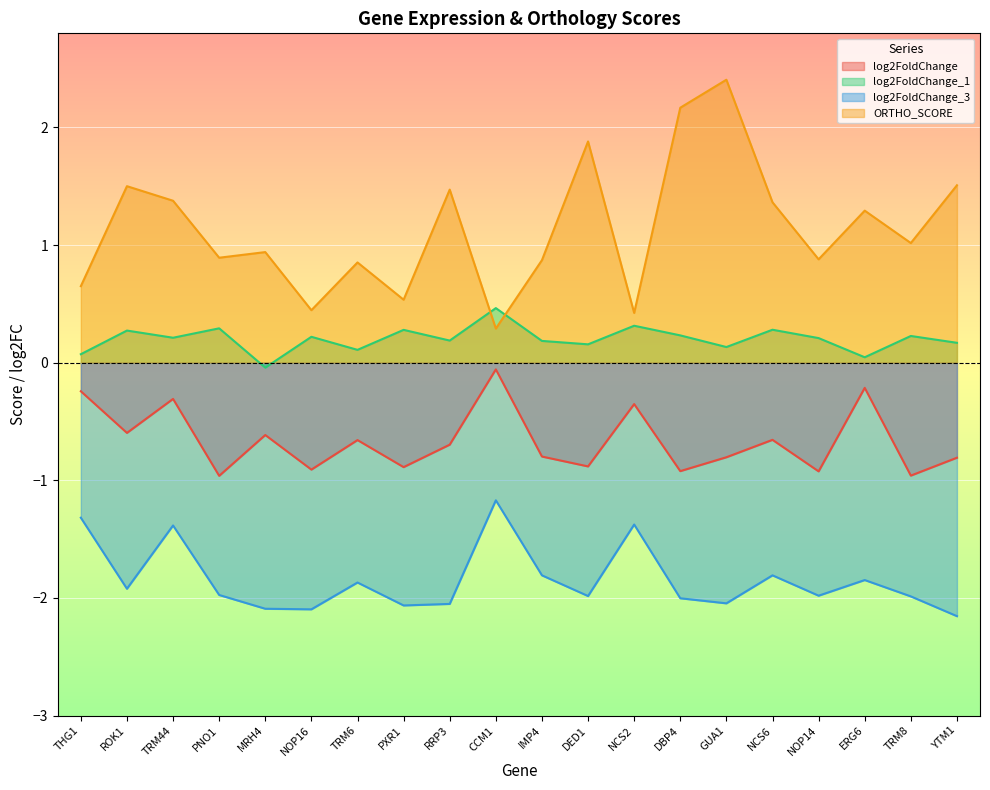

Reading right to left, list all the values displayed in this chart.

log2FoldChange: YTM1=-0.8	TRM8=-1.0	ERG6=-0.2	NOP14=-0.9	NCS6=-0.7	GUA1=-0.8	DBP4=-0.9	NCS2=-0.4	DED1=-0.9	IMP4=-0.8	CCM1=-0.1	RRP3=-0.7	PXR1=-0.9	TRM6=-0.7	NOP16=-0.9	MRH4=-0.6	PNO1=-1.0	TRM44=-0.3	ROK1=-0.6	THG1=-0.2
log2FoldChange_1: YTM1=0.2	TRM8=0.2	ERG6=0.0	NOP14=0.2	NCS6=0.3	GUA1=0.1	DBP4=0.2	NCS2=0.3	DED1=0.2	IMP4=0.2	CCM1=0.5	RRP3=0.2	PXR1=0.3	TRM6=0.1	NOP16=0.2	MRH4=-0.0	PNO1=0.3	TRM44=0.2	ROK1=0.3	THG1=0.1
log2FoldChange_3: YTM1=-2.2	TRM8=-2.0	ERG6=-1.8	NOP14=-2.0	NCS6=-1.8	GUA1=-2.0	DBP4=-2.0	NCS2=-1.4	DED1=-2.0	IMP4=-1.8	CCM1=-1.2	RRP3=-2.1	PXR1=-2.1	TRM6=-1.9	NOP16=-2.1	MRH4=-2.1	PNO1=-2.0	TRM44=-1.4	ROK1=-1.9	THG1=-1.3
ORTHO_SCORE: YTM1=1.5	TRM8=1.0	ERG6=1.3	NOP14=0.9	NCS6=1.4	GUA1=2.4	DBP4=2.2	NCS2=0.4	DED1=1.9	IMP4=0.9	CCM1=0.3	RRP3=1.5	PXR1=0.5	TRM6=0.9	NOP16=0.4	MRH4=0.9	PNO1=0.9	TRM44=1.4	ROK1=1.5	THG1=0.7